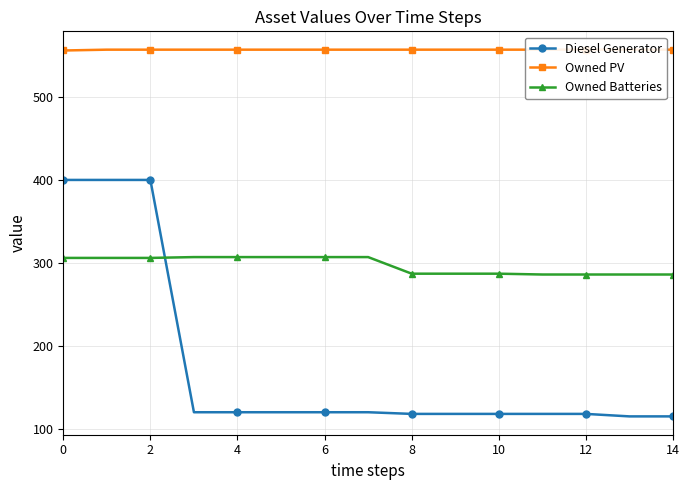

After their last crossing, which series has the higher values: Owned Batteries or Diesel Generator?

Owned Batteries